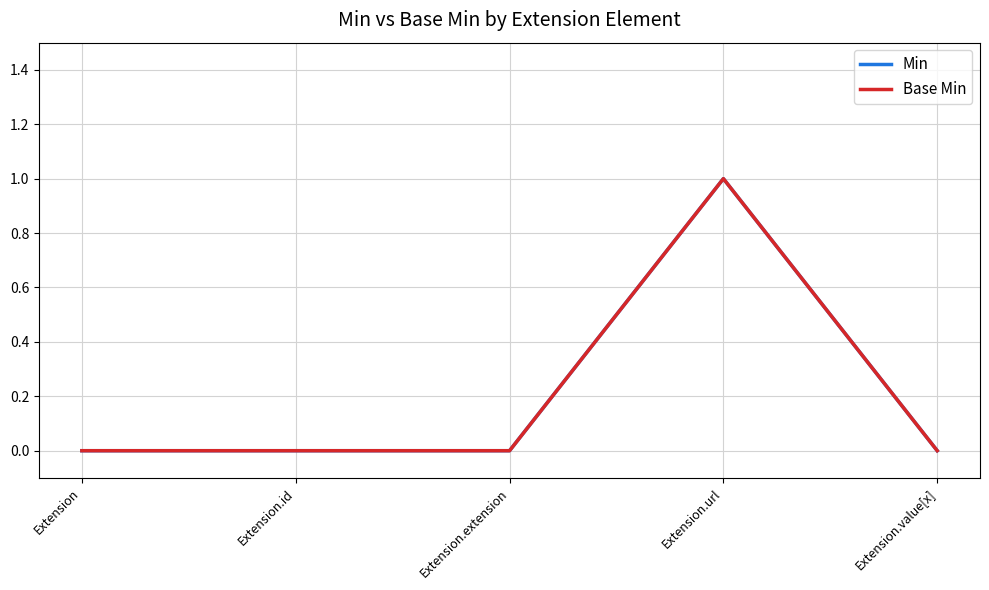

At how many categories does at least one series exceed 0?

1